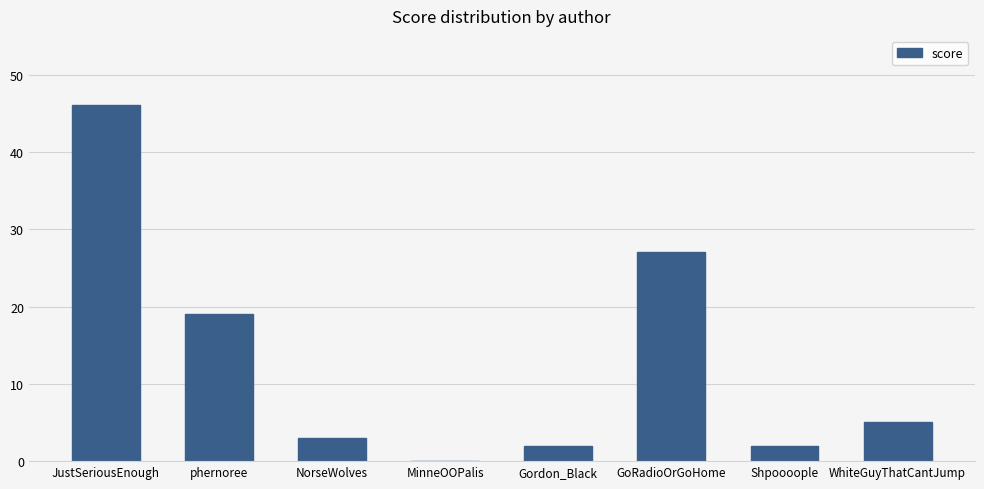

True or false: the data shows 2 at Shpoooople.

True